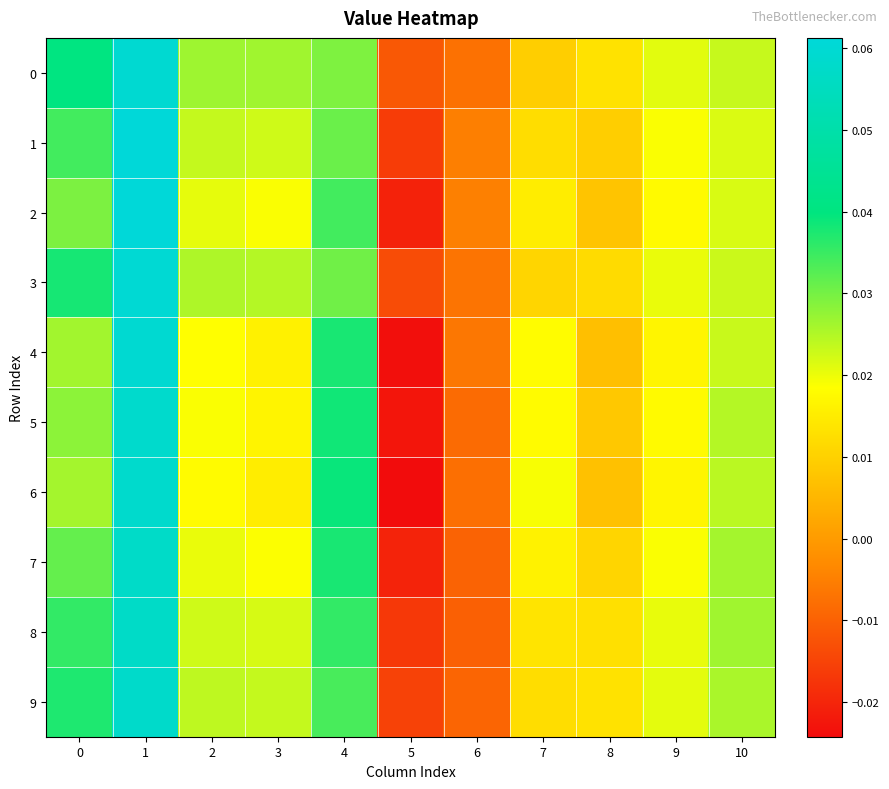

Reading left to right, list all the values displayed in this chart.

0: 0=0.0	1=0.1	2=0.0	3=0.0	4=0.0	5=-0.0	6=-0.0	7=0.0	8=0.0	9=0.0	10=0.0
1: 0=0.0	1=0.1	2=0.0	3=0.0	4=0.0	5=-0.0	6=-0.0	7=0.0	8=0.0	9=0.0	10=0.0
2: 0=0.0	1=0.1	2=0.0	3=0.0	4=0.0	5=-0.0	6=-0.0	7=0.0	8=0.0	9=0.0	10=0.0
3: 0=0.0	1=0.1	2=0.0	3=0.0	4=0.0	5=-0.0	6=-0.0	7=0.0	8=0.0	9=0.0	10=0.0
4: 0=0.0	1=0.1	2=0.0	3=0.0	4=0.0	5=-0.0	6=-0.0	7=0.0	8=0.0	9=0.0	10=0.0
5: 0=0.0	1=0.1	2=0.0	3=0.0	4=0.0	5=-0.0	6=-0.0	7=0.0	8=0.0	9=0.0	10=0.0
6: 0=0.0	1=0.1	2=0.0	3=0.0	4=0.0	5=-0.0	6=-0.0	7=0.0	8=0.0	9=0.0	10=0.0
7: 0=0.0	1=0.1	2=0.0	3=0.0	4=0.0	5=-0.0	6=-0.0	7=0.0	8=0.0	9=0.0	10=0.0
8: 0=0.0	1=0.1	2=0.0	3=0.0	4=0.0	5=-0.0	6=-0.0	7=0.0	8=0.0	9=0.0	10=0.0
9: 0=0.0	1=0.1	2=0.0	3=0.0	4=0.0	5=-0.0	6=-0.0	7=0.0	8=0.0	9=0.0	10=0.0